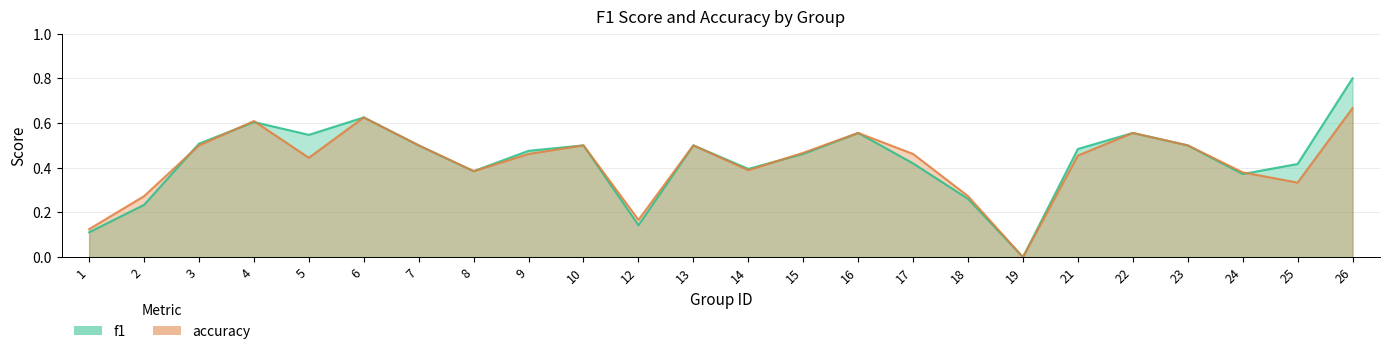

After their last crossing, which series has the higher values: f1 or accuracy?

f1